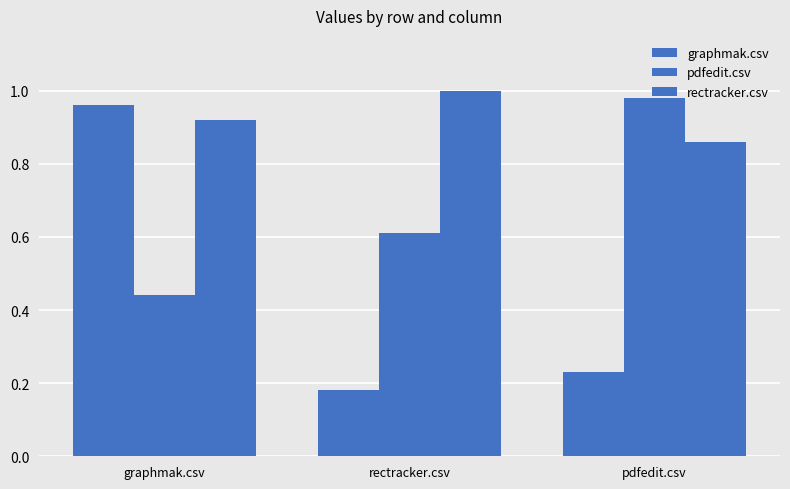

Between pdfedit.csv and rectracker.csv, which is larger?

pdfedit.csv